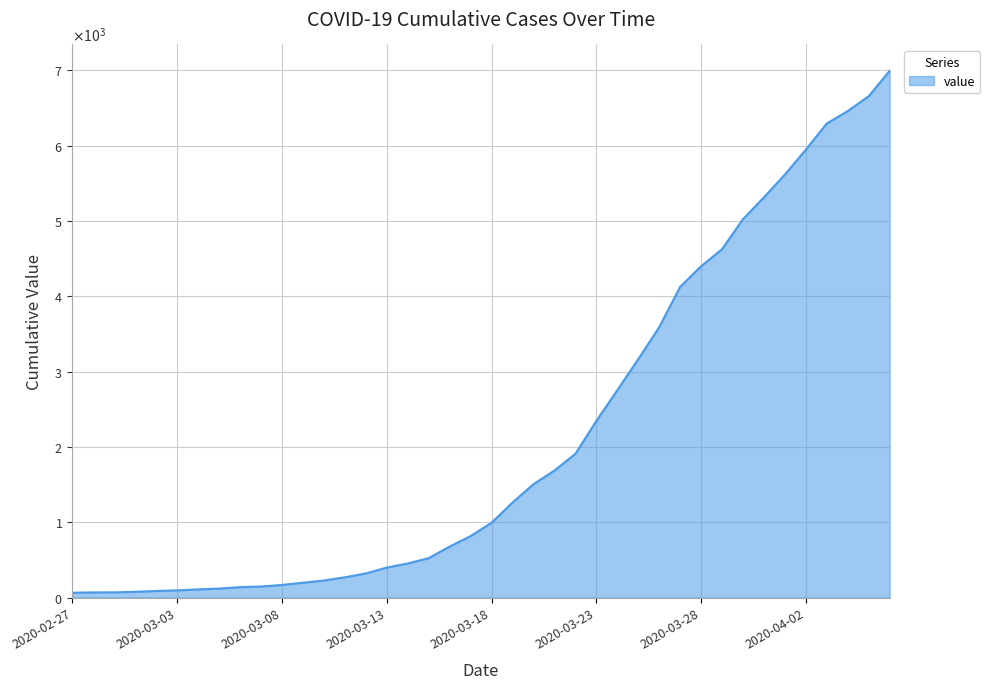

Is this an area chart (filled region under the line)?

Yes